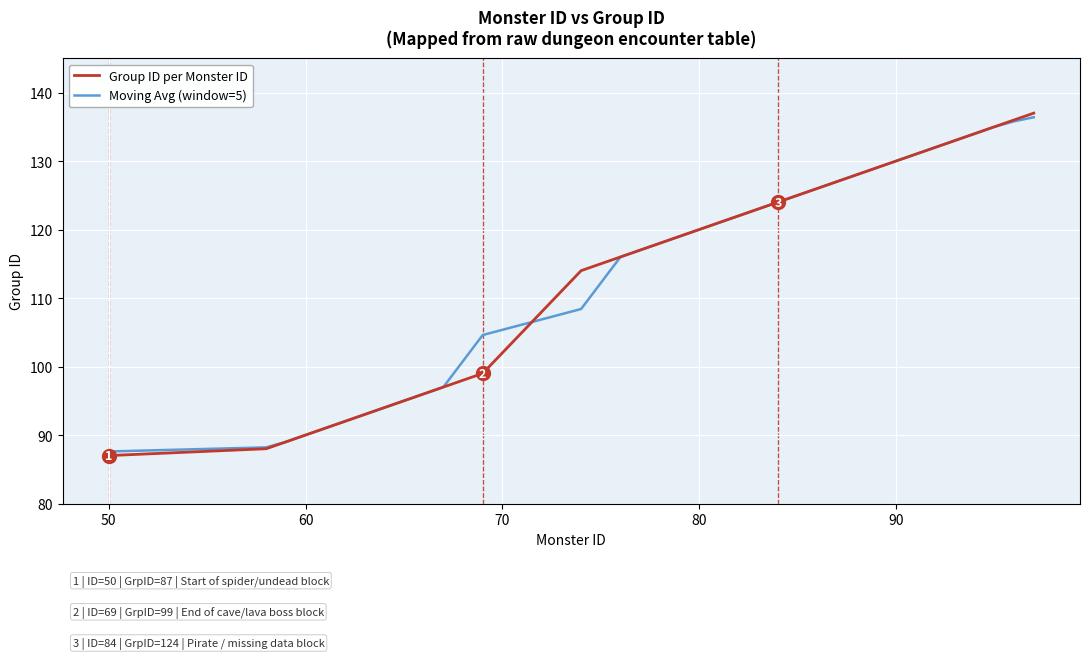

What is the highest value of the Group ID per Monster ID series?

137.0